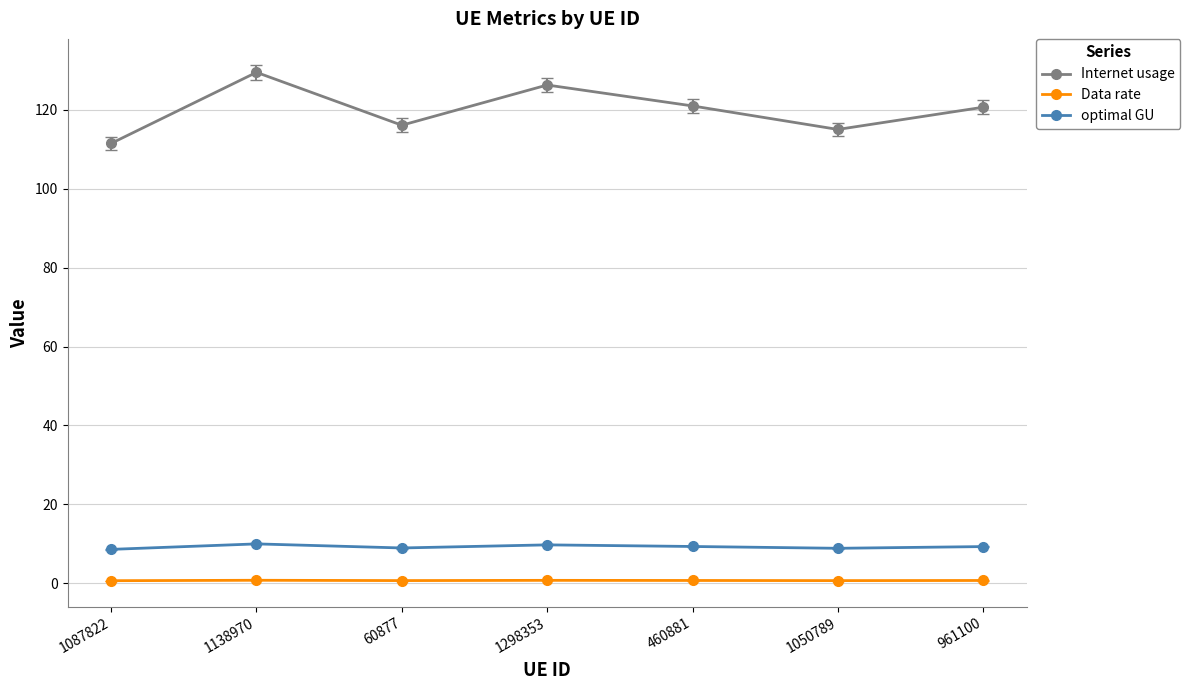

Is the value of Internet usage at 1050789 greater than the value of Data rate at 1138970?

Yes